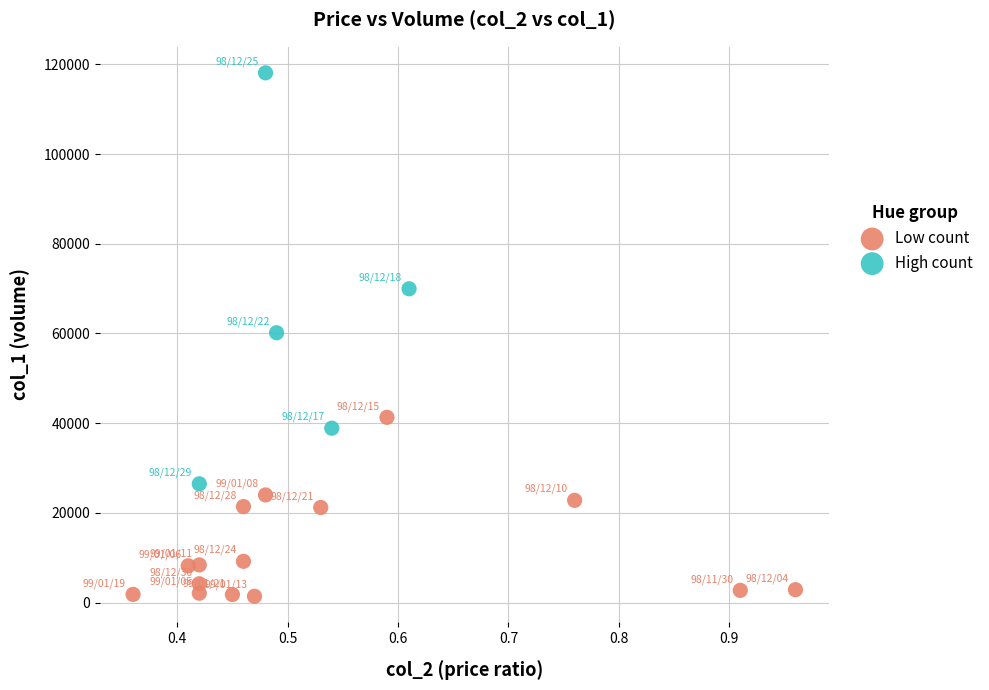

Which series reaches the maximum Y coordinate?

High count